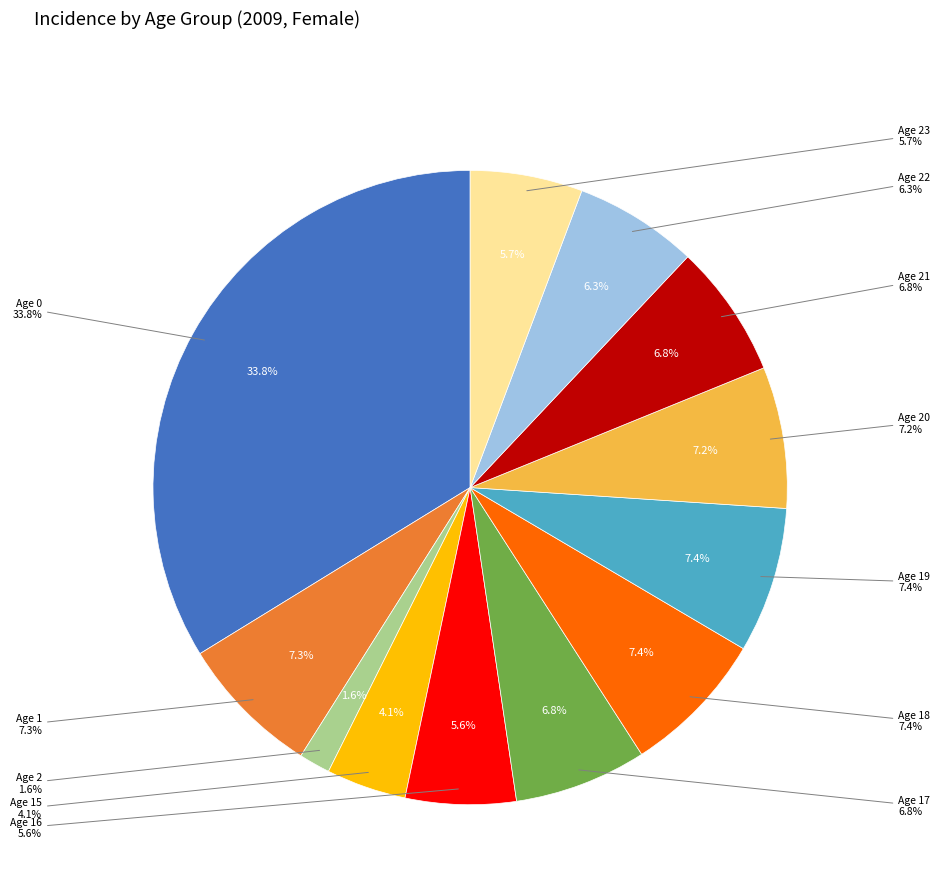

Is there any slice that represents more than half of the pie?

No